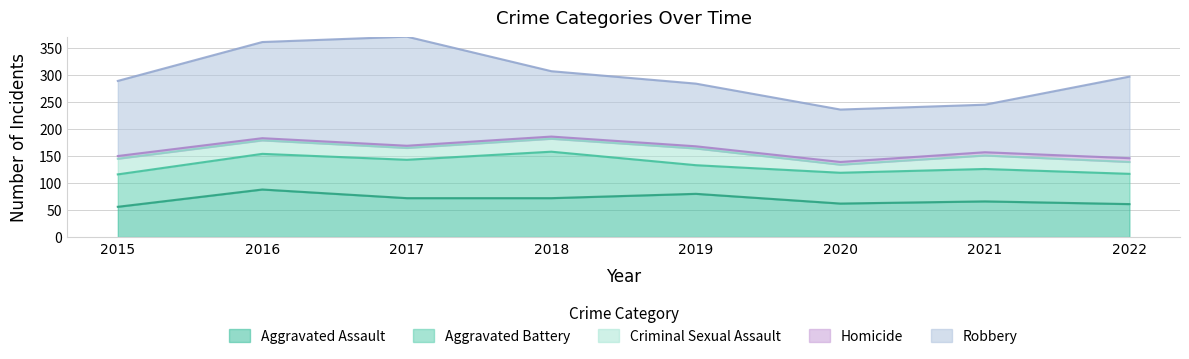

True or false: Robbery and Homicide intersect in this chart.

False